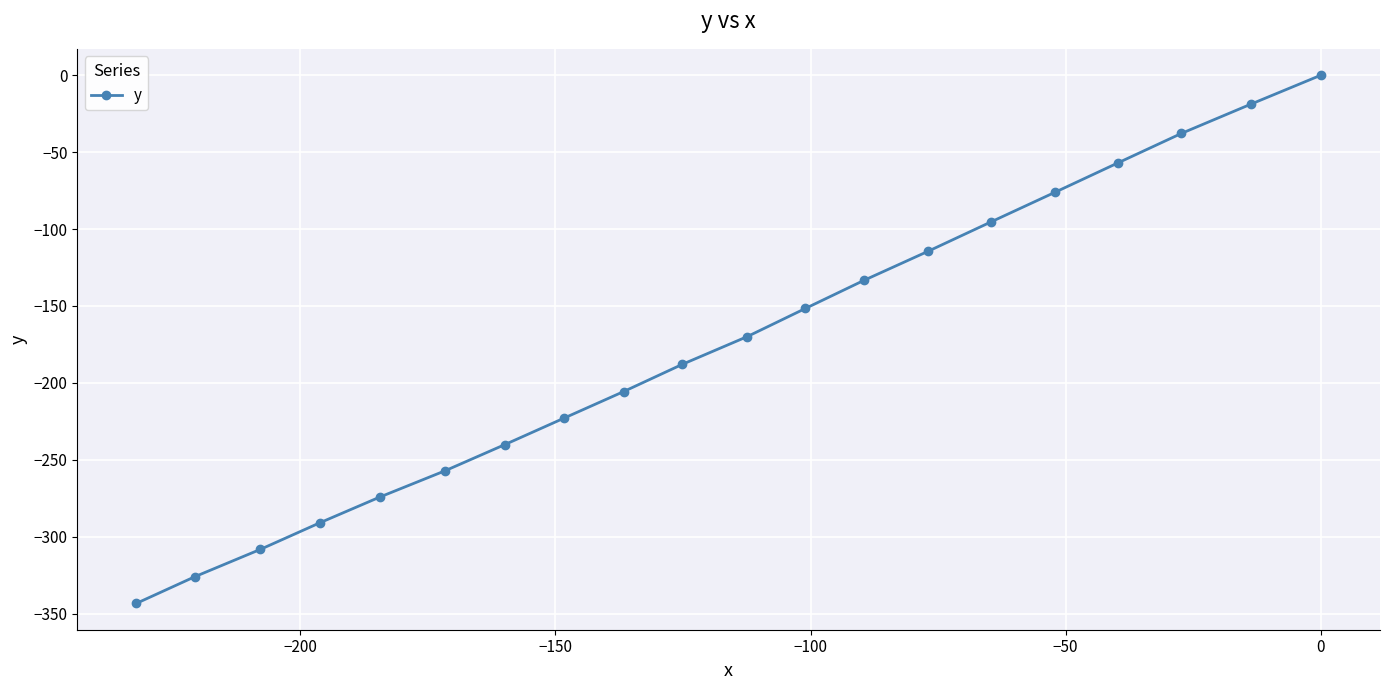

What is the value of the 5th point from the left?

-274.2